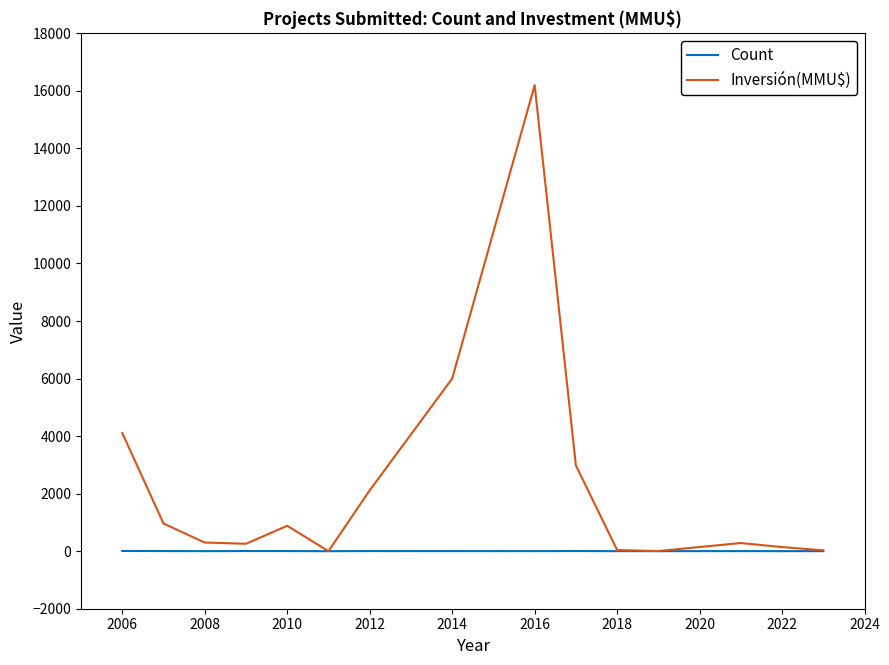

Which series has the largest total across all categories?

Inversión(MMU$)